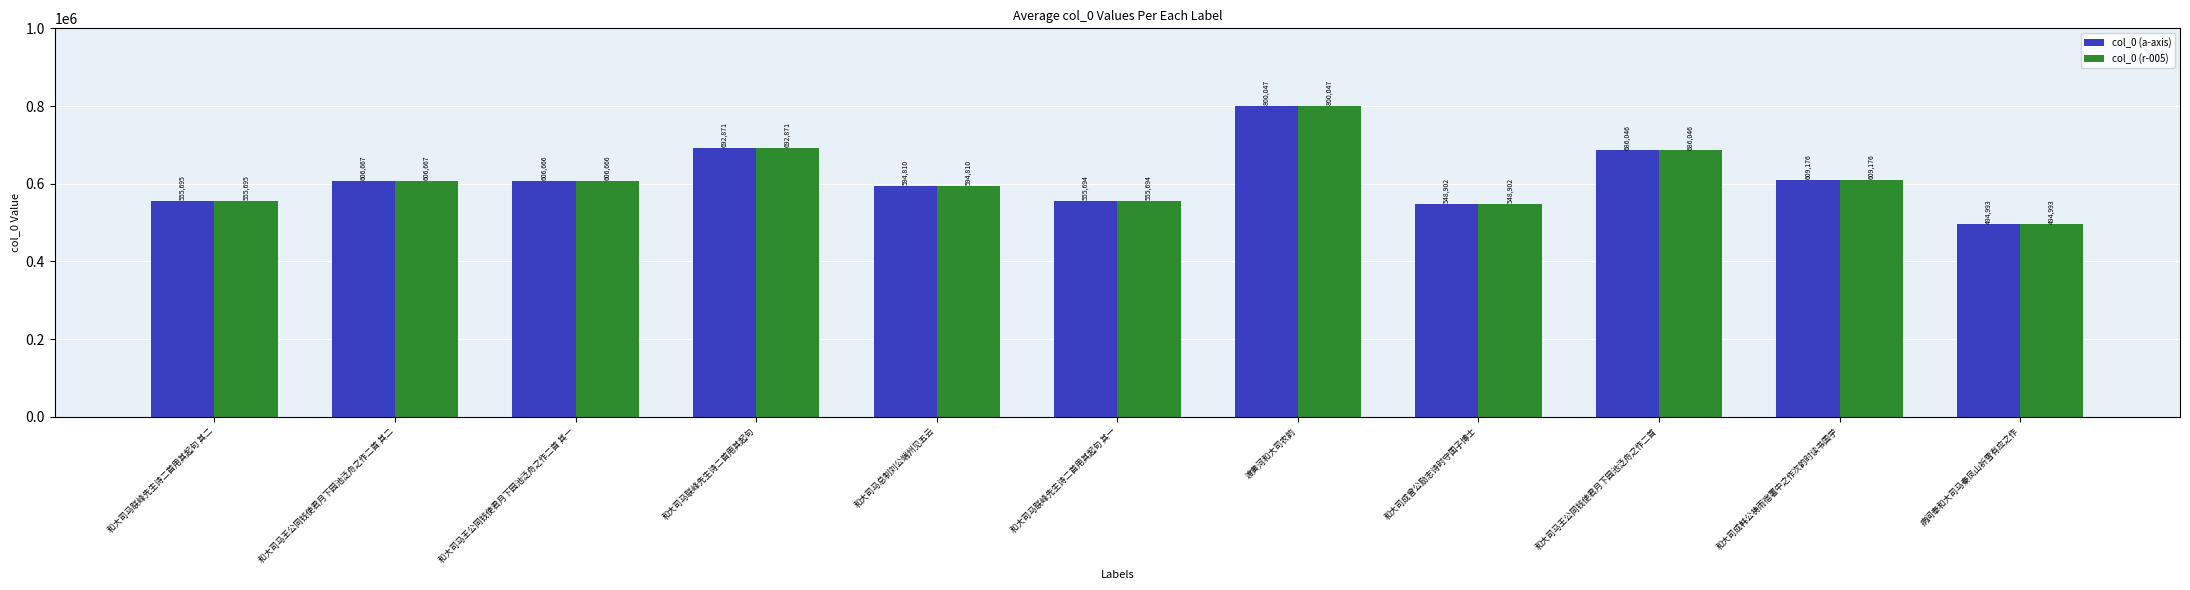

Is the value of col_0 (a-axis) at 和大司马联峰先生诗二首用其起句 其二 greater than the value of col_0 (r-005) at 和大司马王公同钱使君月下园池泛舟之作二首?

No